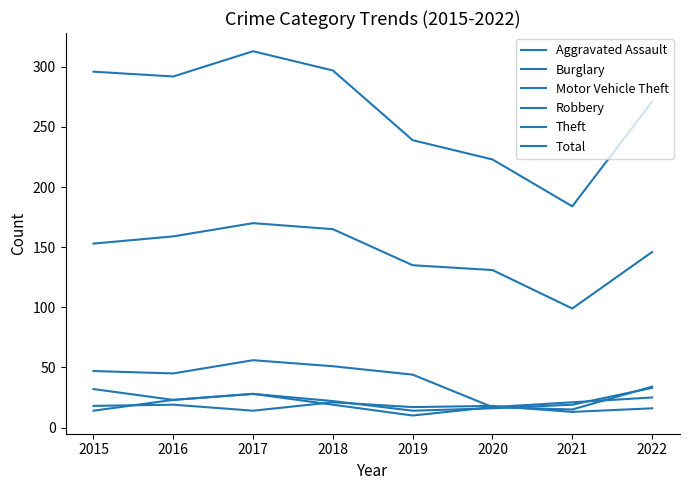

What is the difference between the Robbery values at 2022 and 2017?

3